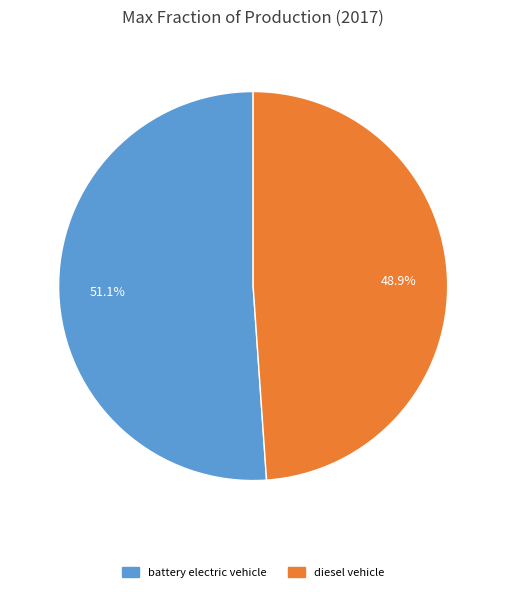

To the nearest percent, what is the difference between the largest and smallest slice percentages?

2%